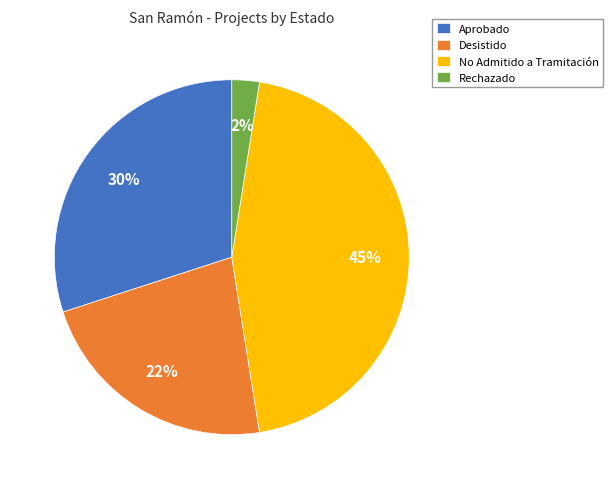

Which has a higher value, Aprobado or Desistido?

Aprobado